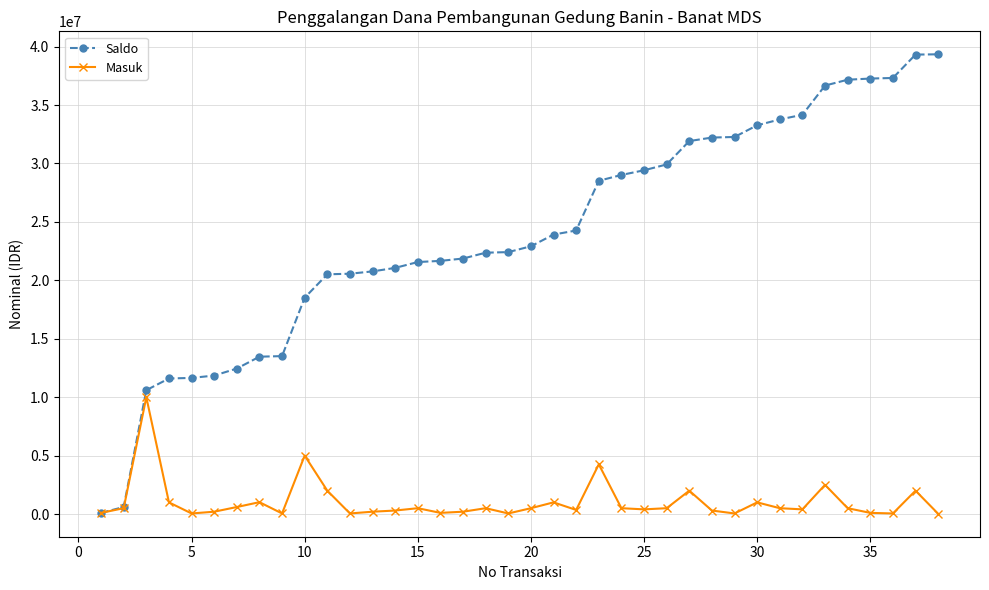

List the series in order of their overall mean, highest first.

Saldo, Masuk